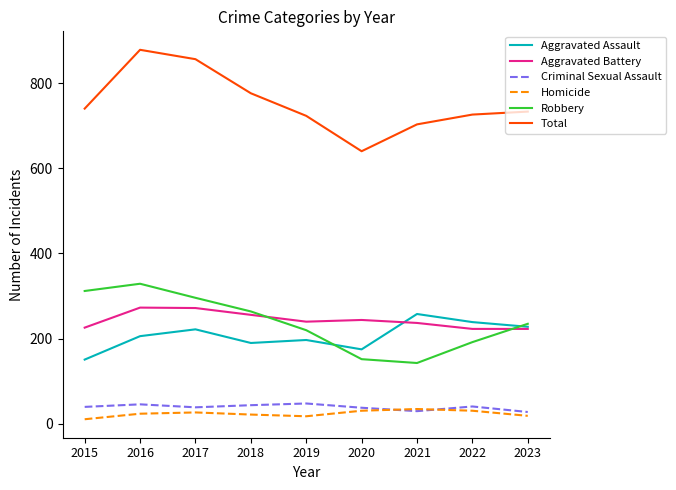

The value of Criminal Sexual Assault at 2021 is 30. True or false?

True